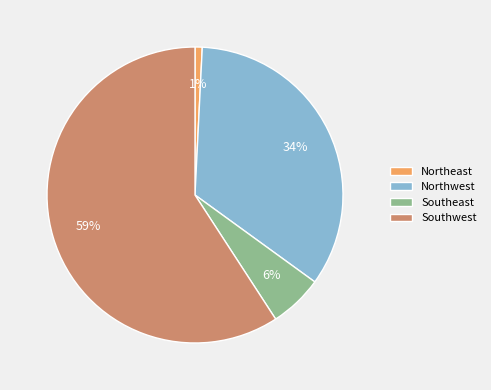

Is it true that Southeast is 1% of the pie?

False